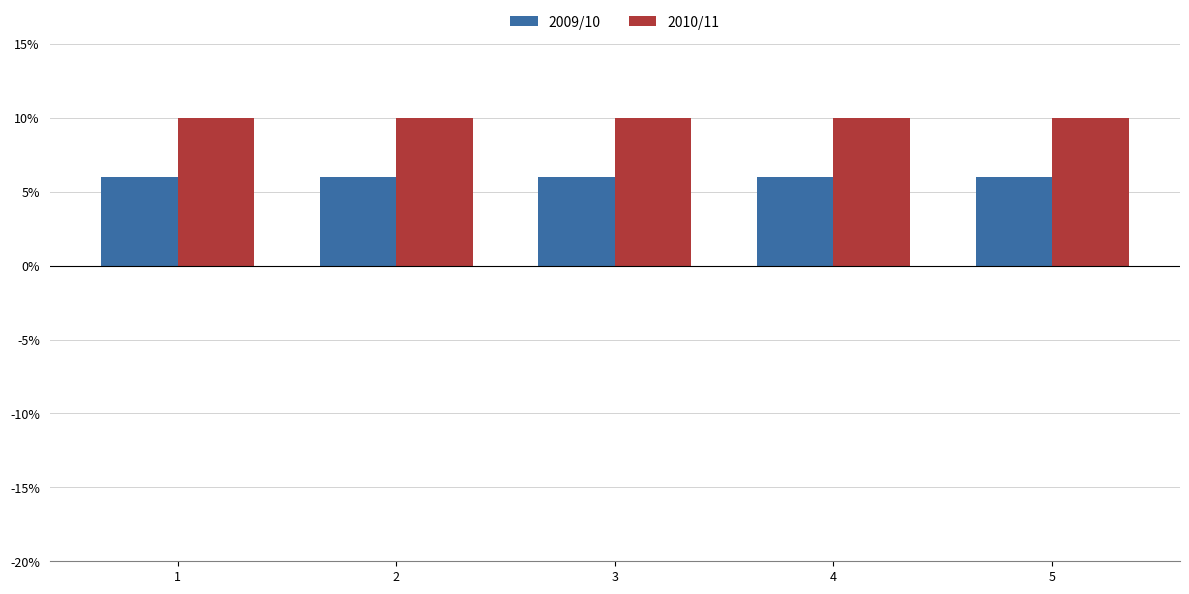

True or false: 2010/11 has a value of 10 at 4.

True